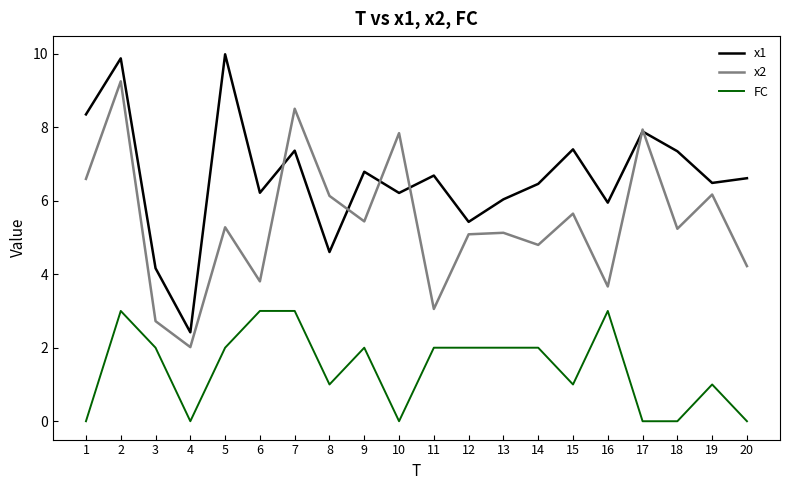

Which series has the largest range (max minus min)?

x1